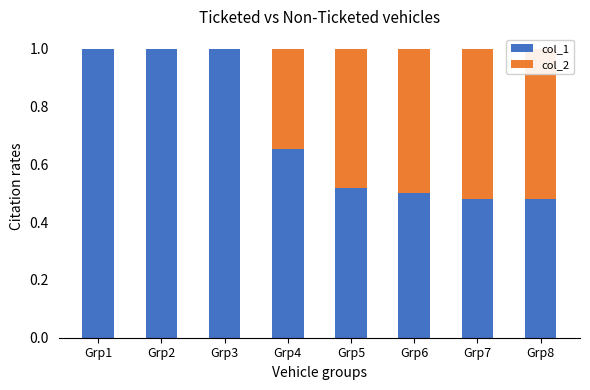

What is the sum of all col_2 values?

2.4